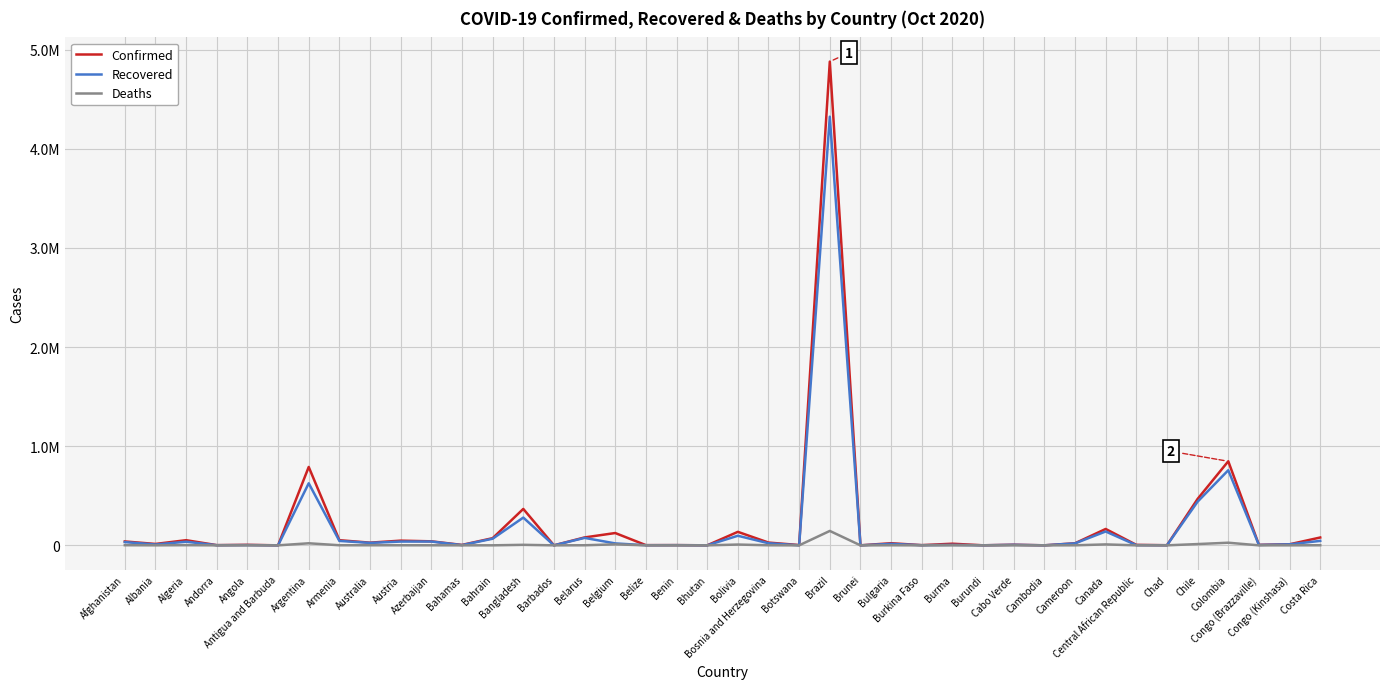

What is the label of the 36th point from the left?

Chile